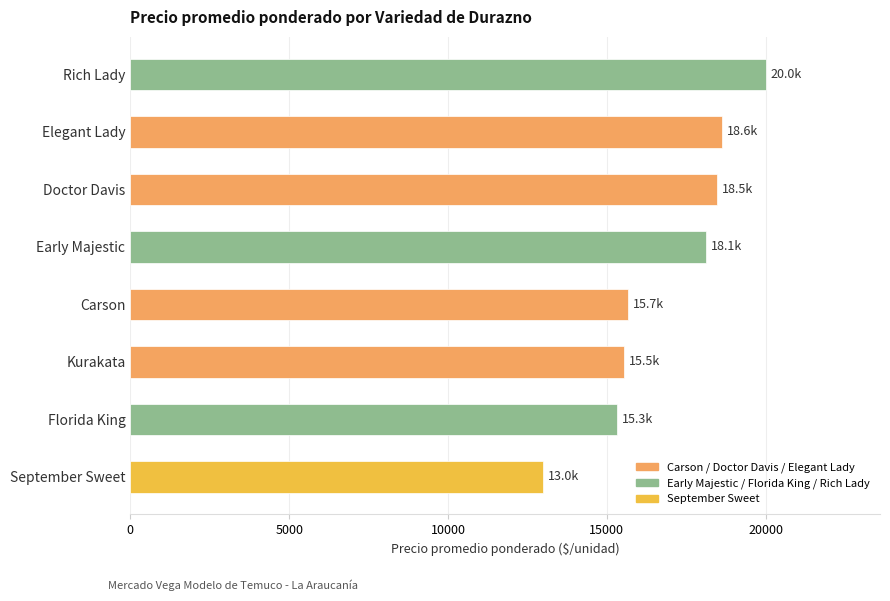

Reading top to bottom, what are all the values shown in this chart?

Rich Lady=20000	Elegant Lady=18628	Doctor Davis=18474	Early Majestic=18120	Carson=15667	Kurakata=15537	Florida King=15324	September Sweet=13000